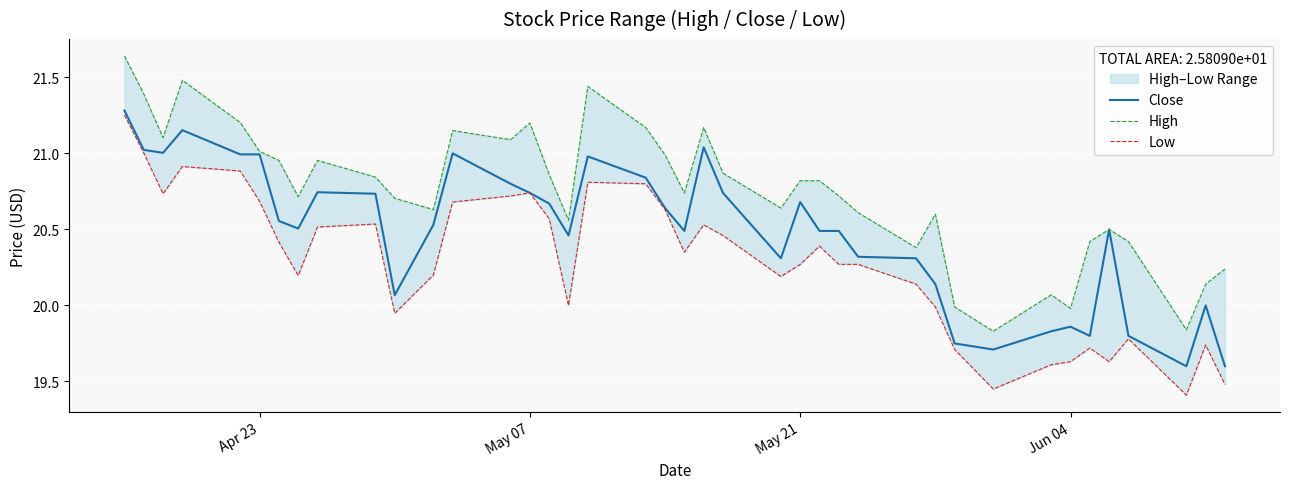

At how many categories does at least one series exceed 20?

36